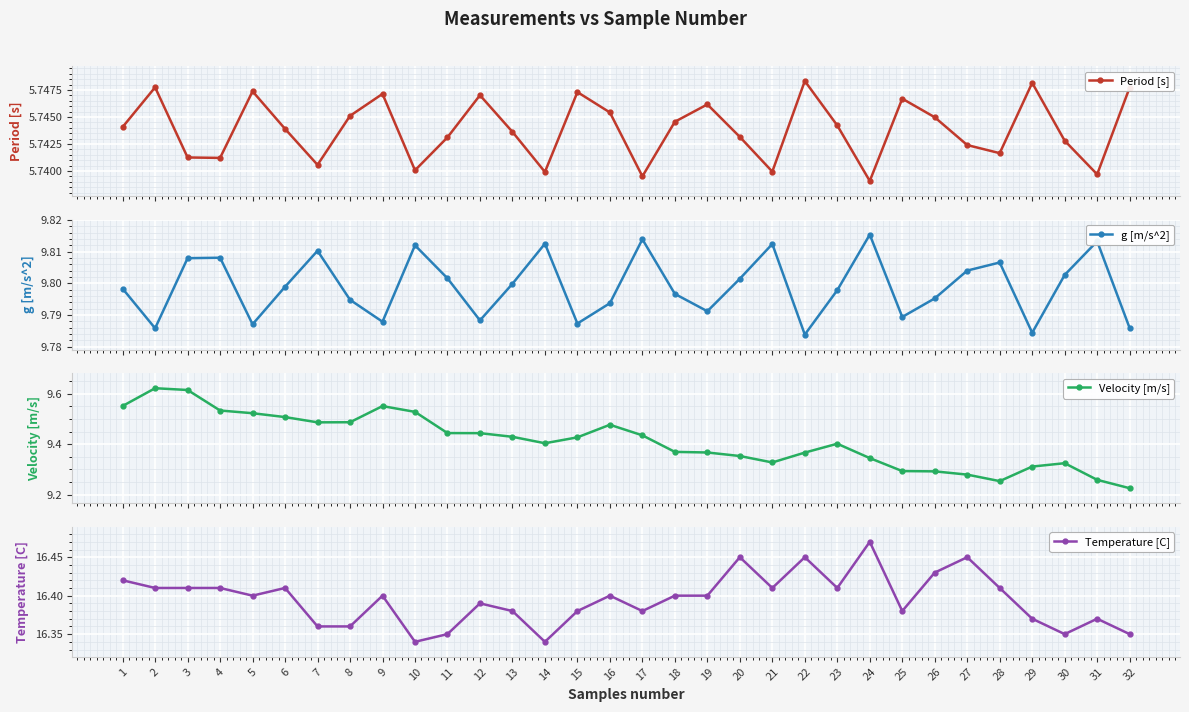

Count the Period [s] values in the range 5 to 6.

32